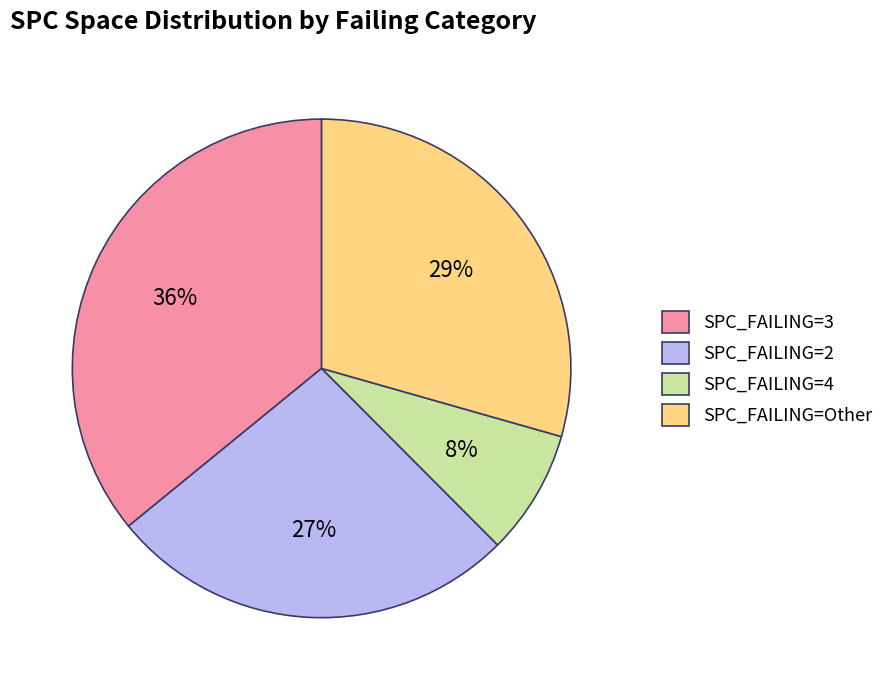

To the nearest percent, what is the difference between the largest and smallest slice percentages?

28%